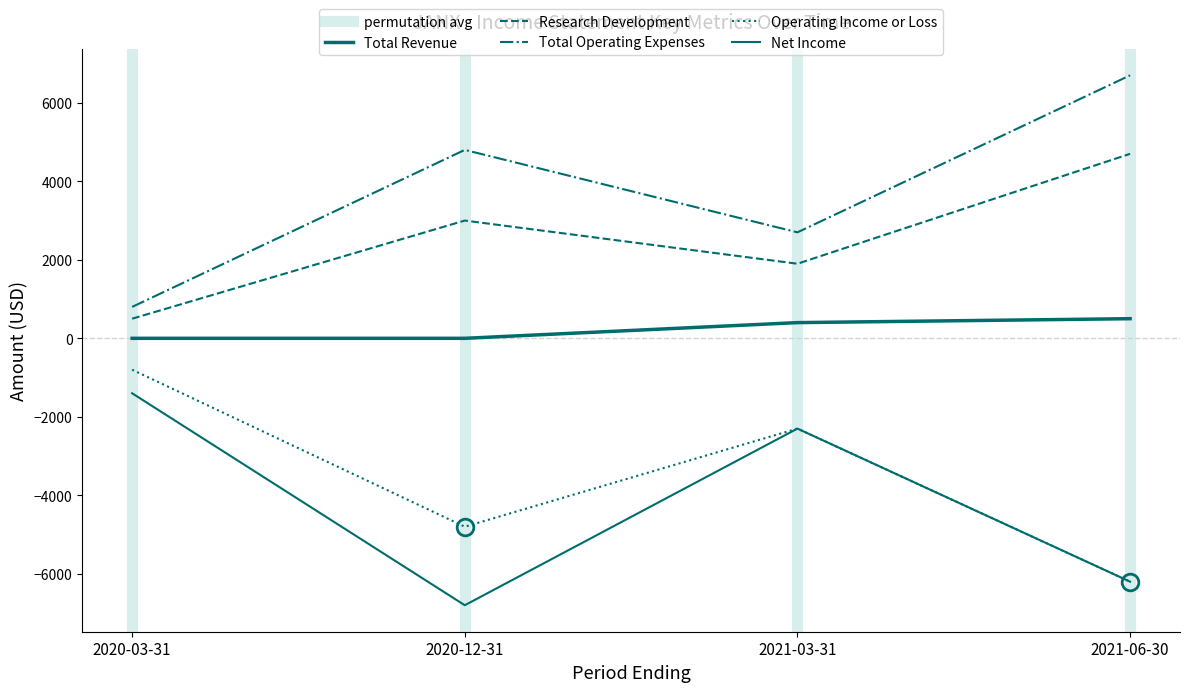

Between 2021-03-31 and 2020-03-31, which is larger?

2021-03-31